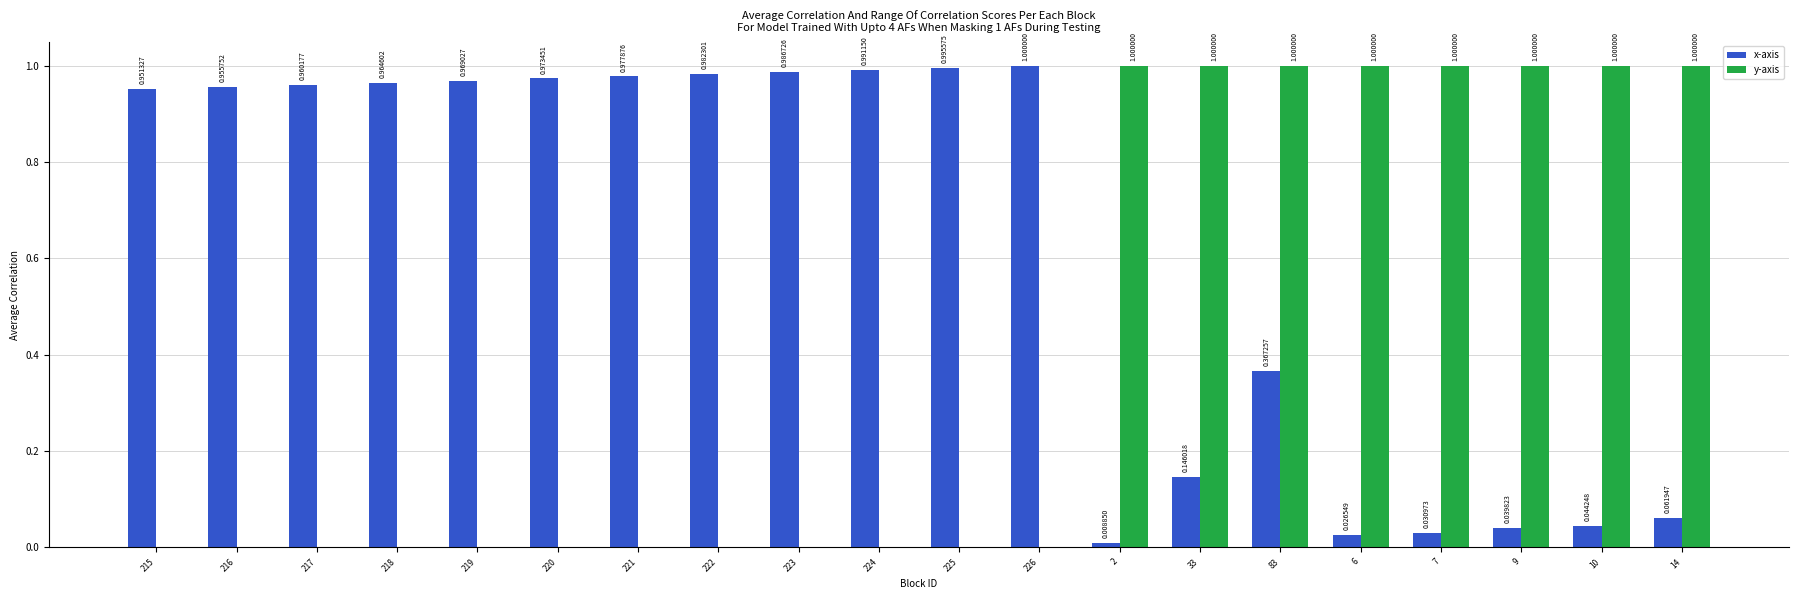

What is the sum of all x-axis values?

12.4